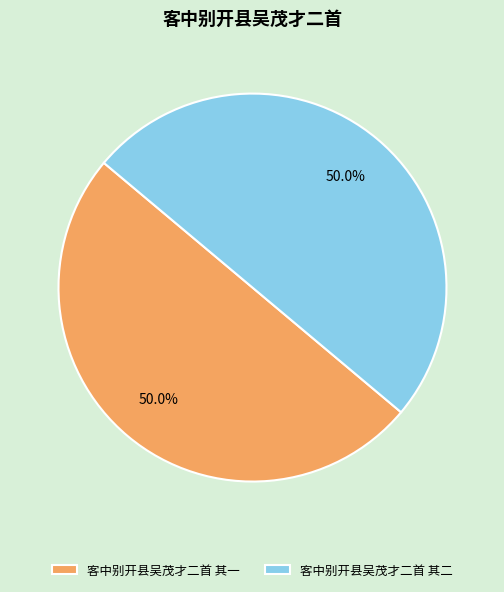

Approximately how many times larger is the value at 客中别开县吴茂才二首 其一 compared to 客中别开县吴茂才二首 其二?

1.0